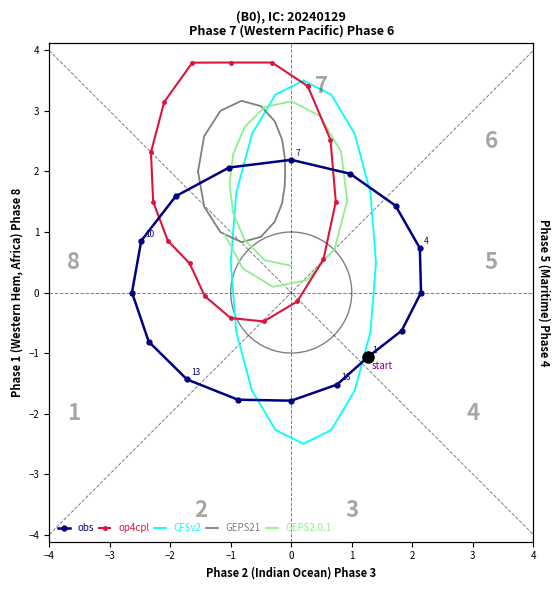

What is the total value across all series at 3?

5.3